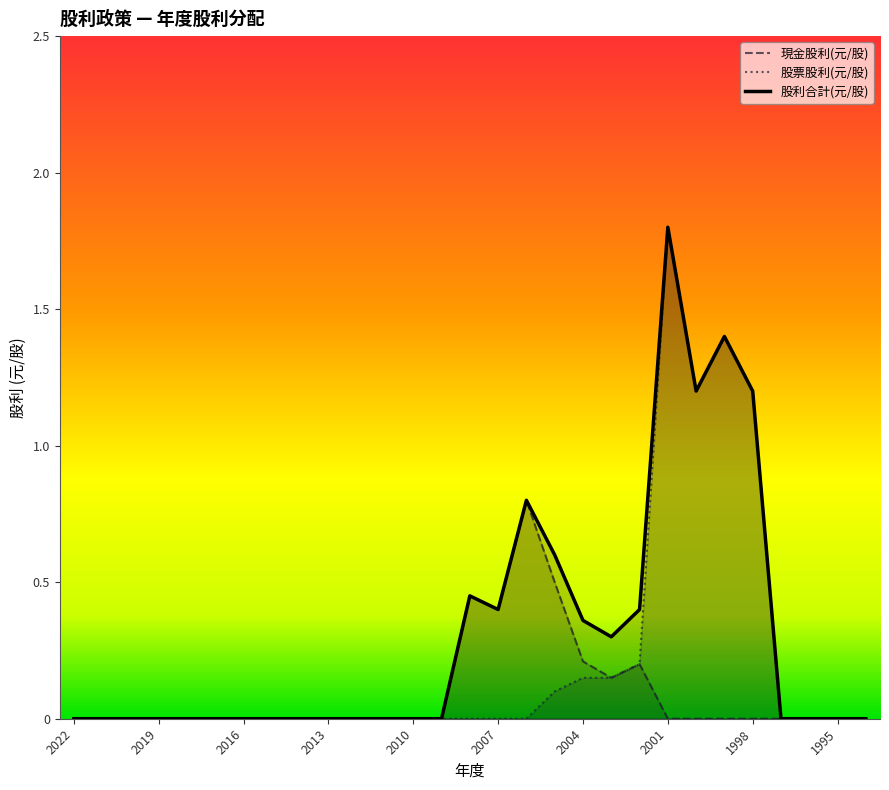

Reading left to right, list all the values displayed in this chart.

現金股利(元/股): 2022=0.0	2021=0.0	2020=0.0	2019=0.0	2018=0.0	2017=0.0	2016=0.0	2015=0.0	2014=0.0	2013=0.0	2012=0.0	2011=0.0	2010=0.0	2009=0.0	2008=0.5	2007=0.4	2006=0.8	2005=0.5	2004=0.2	2003=0.1	2002=0.2	2001=0.0	2000=0.0	1999=0.0	1998=0.0	1997=0.0	1996=0.0	1995=0.0	1994=0.0
股票股利(元/股): 2022=0.0	2021=0.0	2020=0.0	2019=0.0	2018=0.0	2017=0.0	2016=0.0	2015=0.0	2014=0.0	2013=0.0	2012=0.0	2011=0.0	2010=0.0	2009=0.0	2008=0.0	2007=0.0	2006=0.0	2005=0.1	2004=0.1	2003=0.1	2002=0.2	2001=1.8	2000=1.2	1999=1.4	1998=1.2	1997=0.0	1996=0.0	1995=0.0	1994=0.0
股利合計(元/股): 2022=0.0	2021=0.0	2020=0.0	2019=0.0	2018=0.0	2017=0.0	2016=0.0	2015=0.0	2014=0.0	2013=0.0	2012=0.0	2011=0.0	2010=0.0	2009=0.0	2008=0.5	2007=0.4	2006=0.8	2005=0.6	2004=0.4	2003=0.3	2002=0.4	2001=1.8	2000=1.2	1999=1.4	1998=1.2	1997=0.0	1996=0.0	1995=0.0	1994=0.0